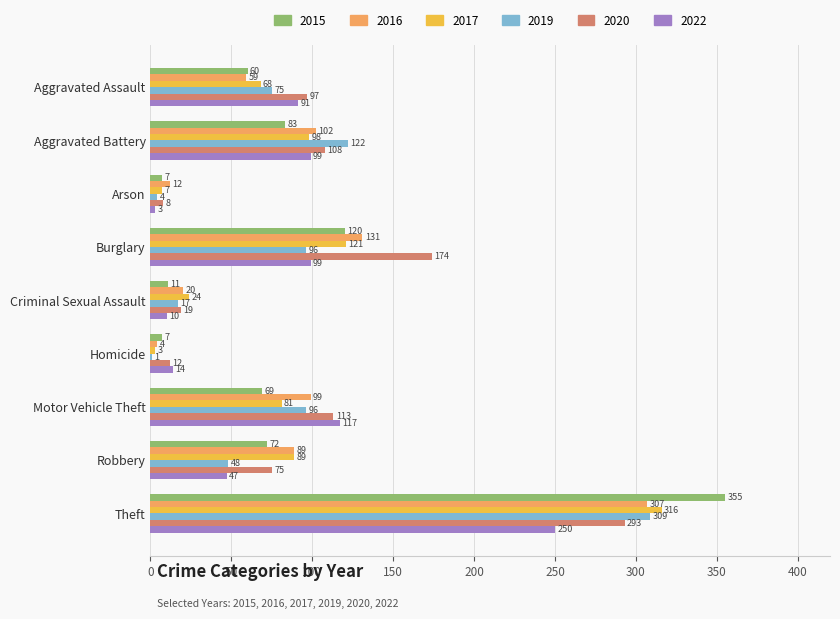

What are all the series names shown in the legend?

2015, 2016, 2017, 2019, 2020, 2022